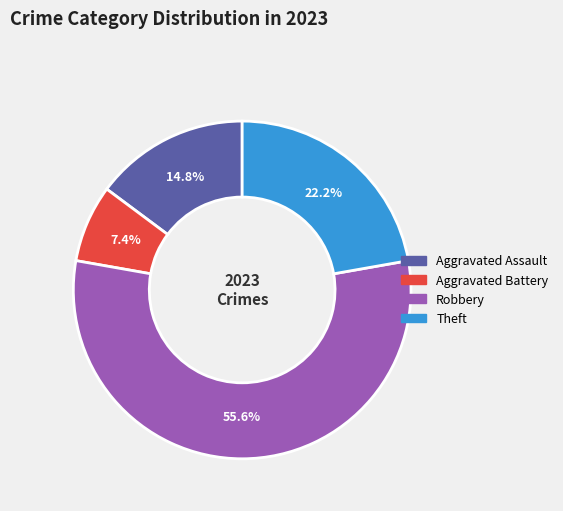

How many segments does this pie chart have?

4